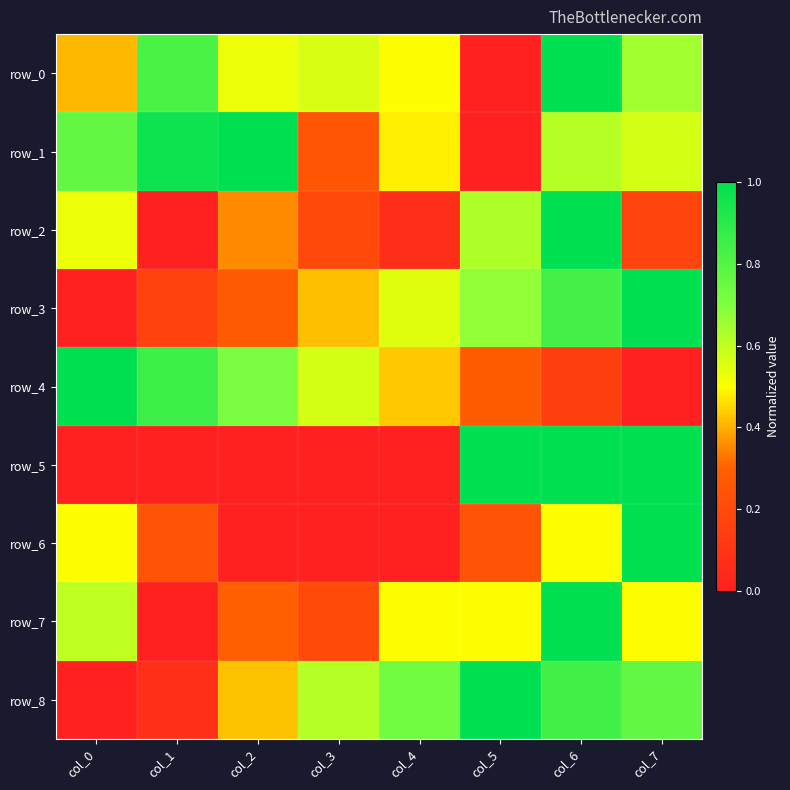

What is the spread (max minus min) of values at col_0?

1.0